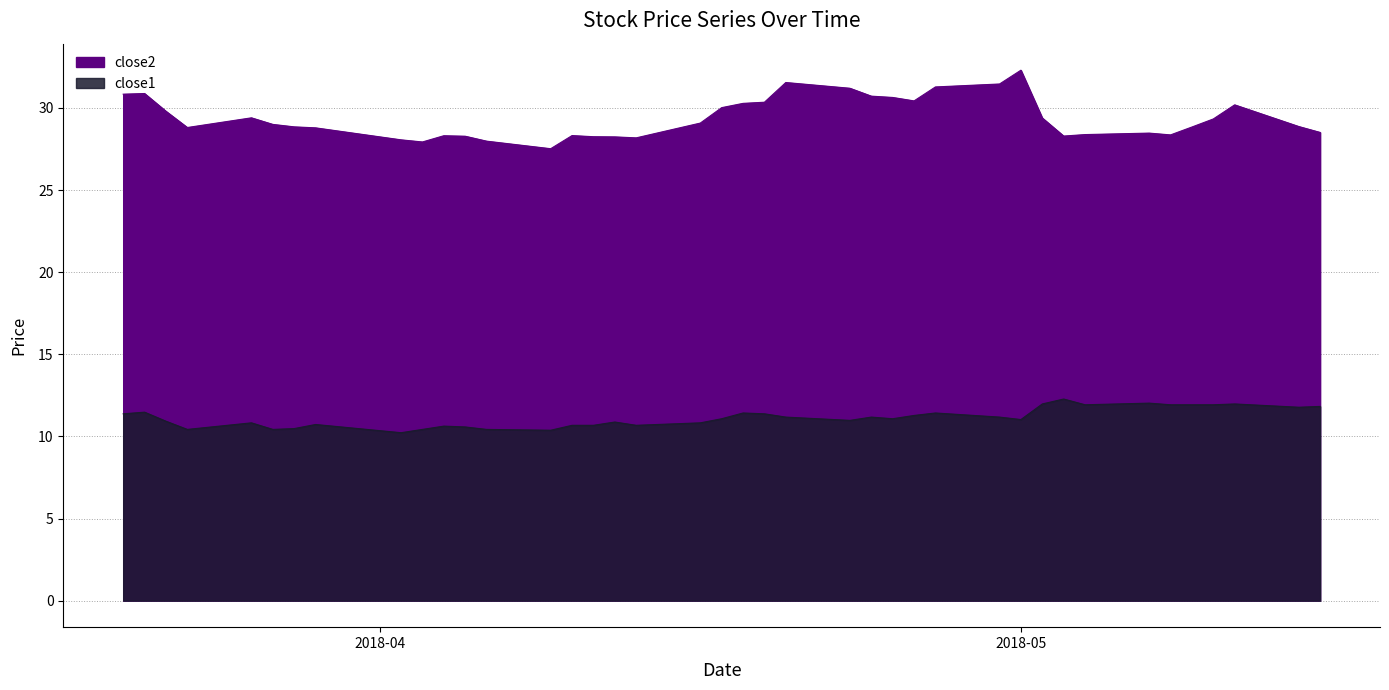

How many interior local valleys does the close2 series have?

7